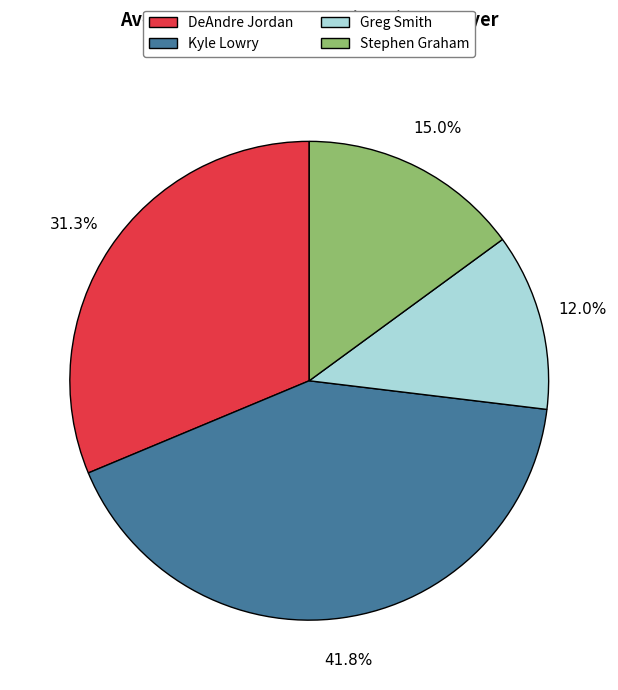

The Stephen Graham slice represents 21% of the pie. True or false?

False